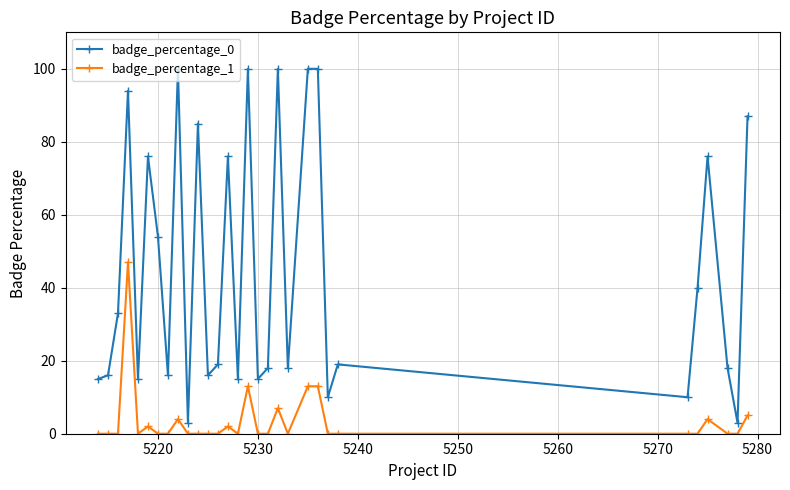

Reading right to left, transcribe all the data shown in this chart.

badge_percentage_0: 87	3	18	76	40	10	19	10	100	100	18	100	18	15	100	15	76	19	16	85	3	100	16	54	76	15	94	33	16	15
badge_percentage_1: 5	0	0	4	0	0	0	0	13	13	0	7	0	0	13	0	2	0	0	0	0	4	0	0	2	0	47	0	0	0